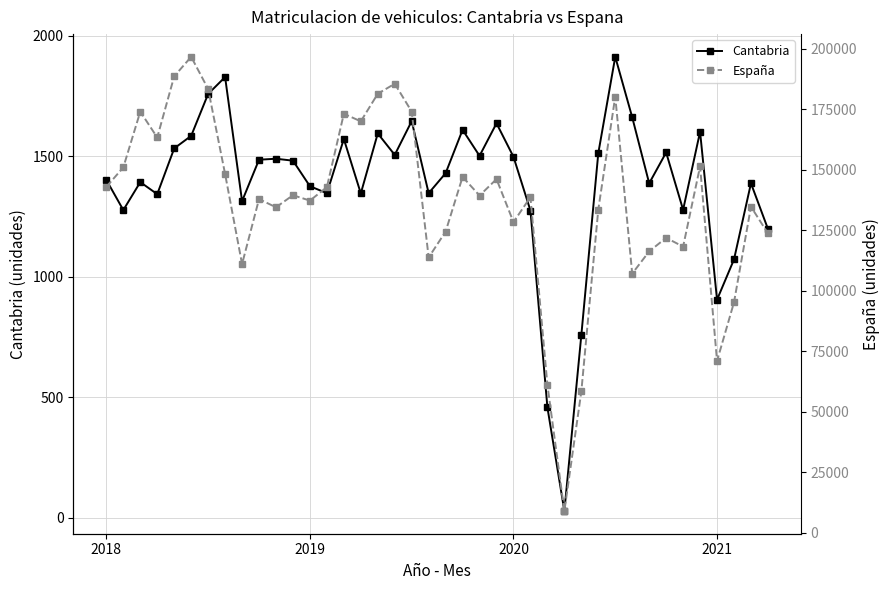

How many data points in Cantabria are above 1481?

19